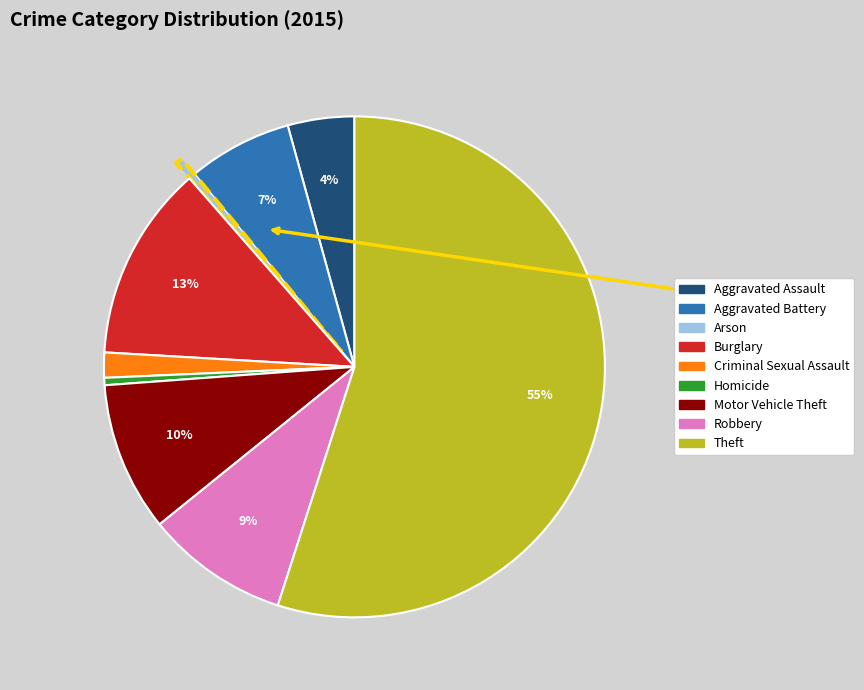

What is the largest slice in the pie chart?

Theft